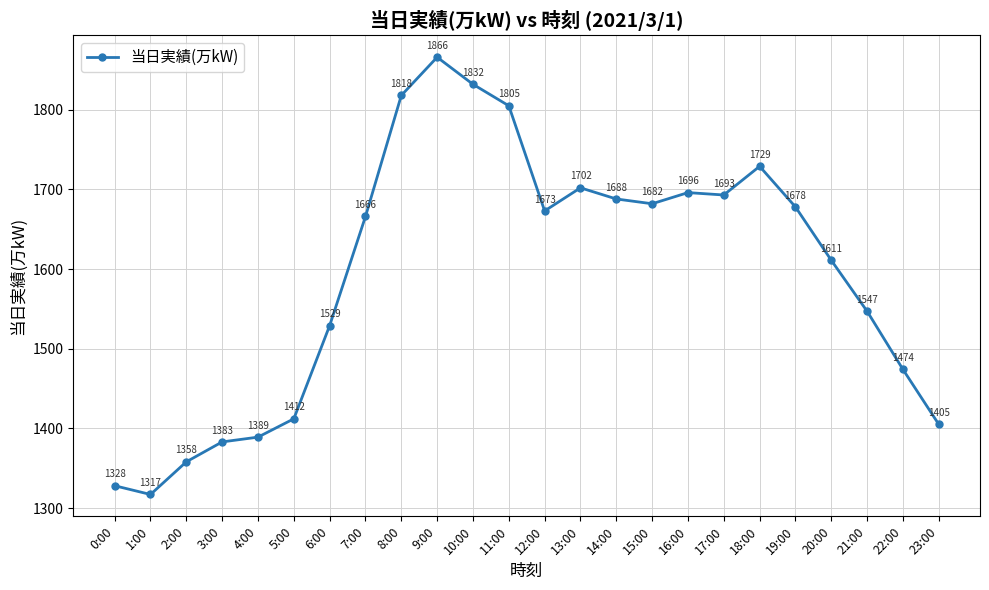

True or false: the data has more than 2 interior local peaks.

True